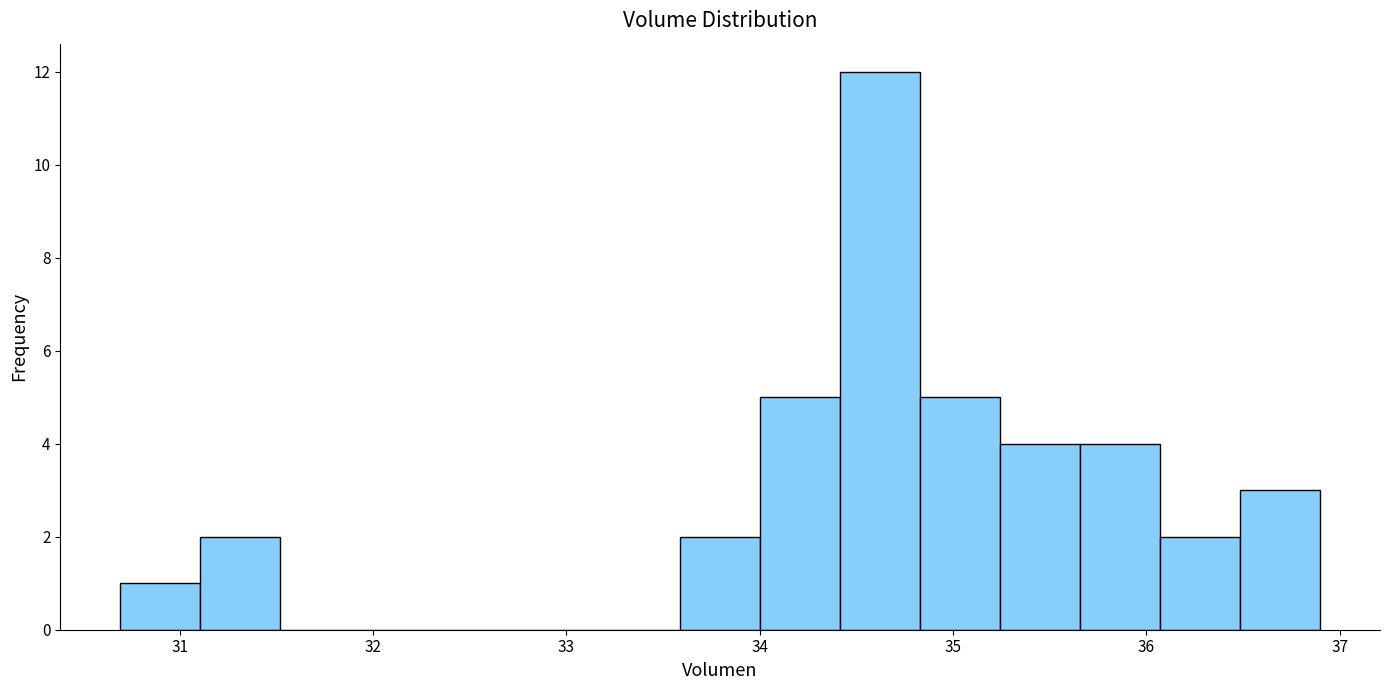

What is the height of the bar covering 36.5 to 36.9 on the x-axis? Neither the bar edges nor the heights are printed on the chart, so give them approximately, as read against the axes.

3